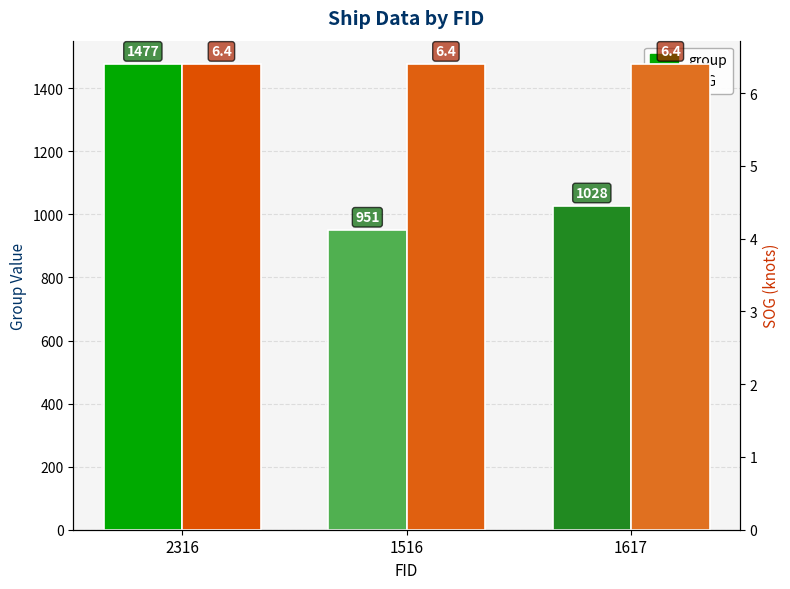

Are the bars horizontal?

No